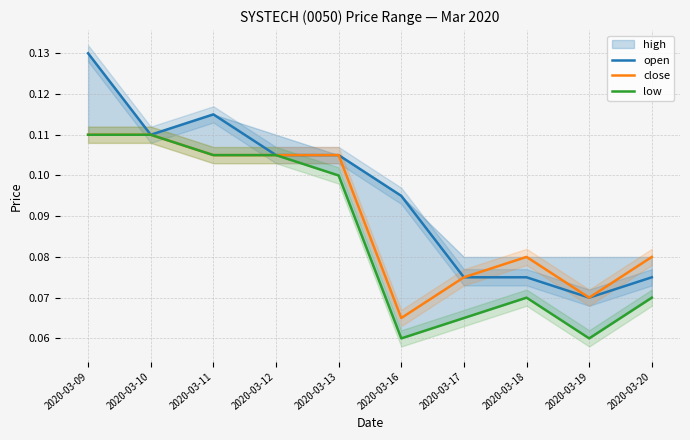

The value of close at 2020-03-11 is 0.0. True or false?

False